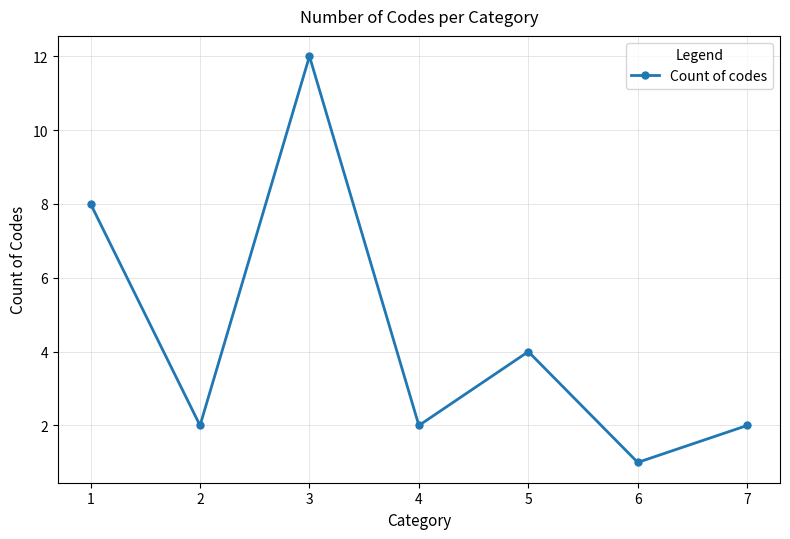

What is the value of the 5th point from the left?

4